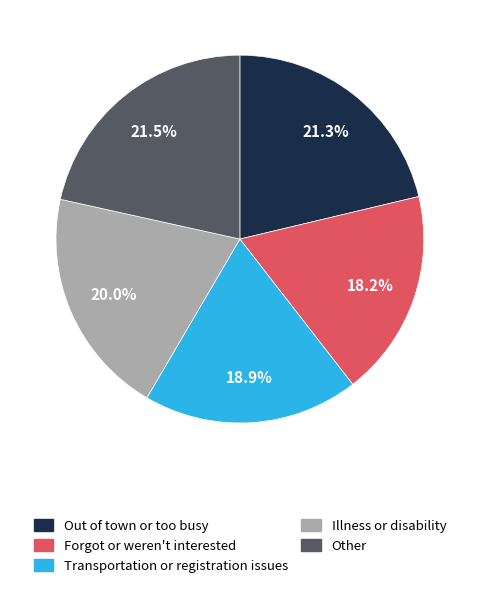

Is there a majority slice in this chart?

No